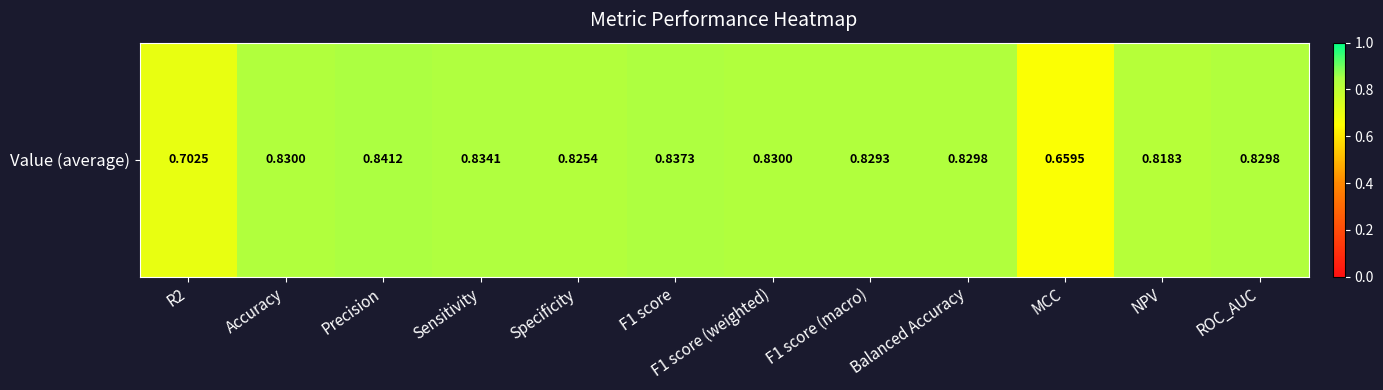

List the labels in order of value, smallest first.

MCC, R2, NPV, Specificity, F1 score (macro), Balanced Accuracy, ROC_AUC, Accuracy, F1 score (weighted), Sensitivity, F1 score, Precision